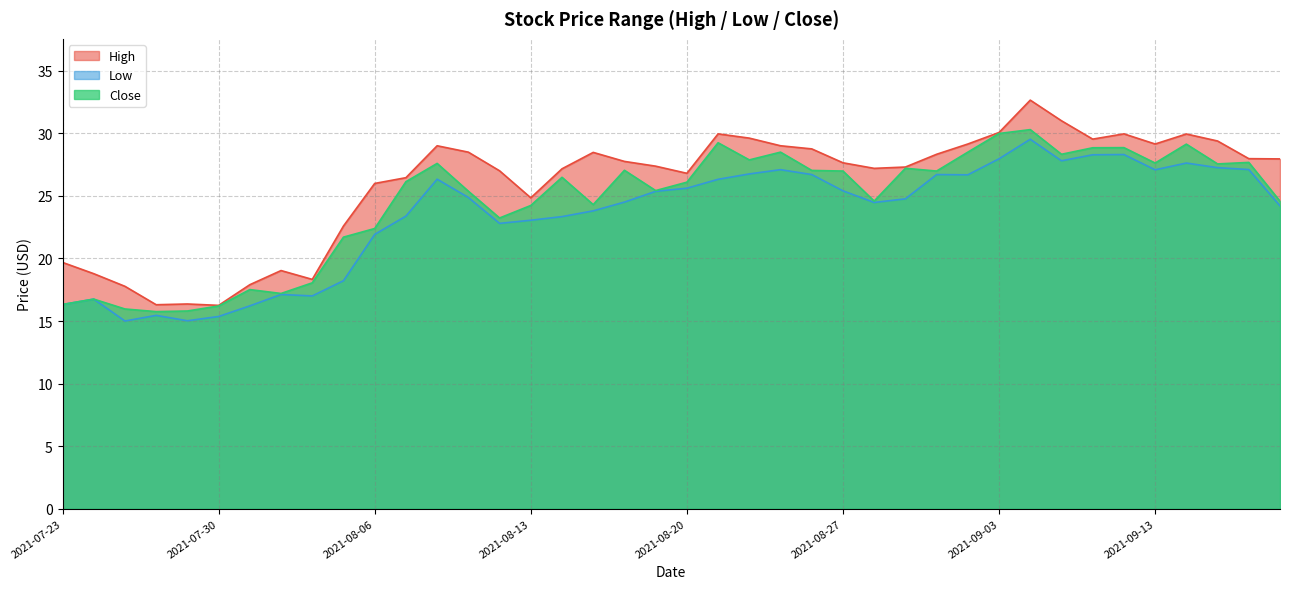

What position from the right is 2021-09-10?

6